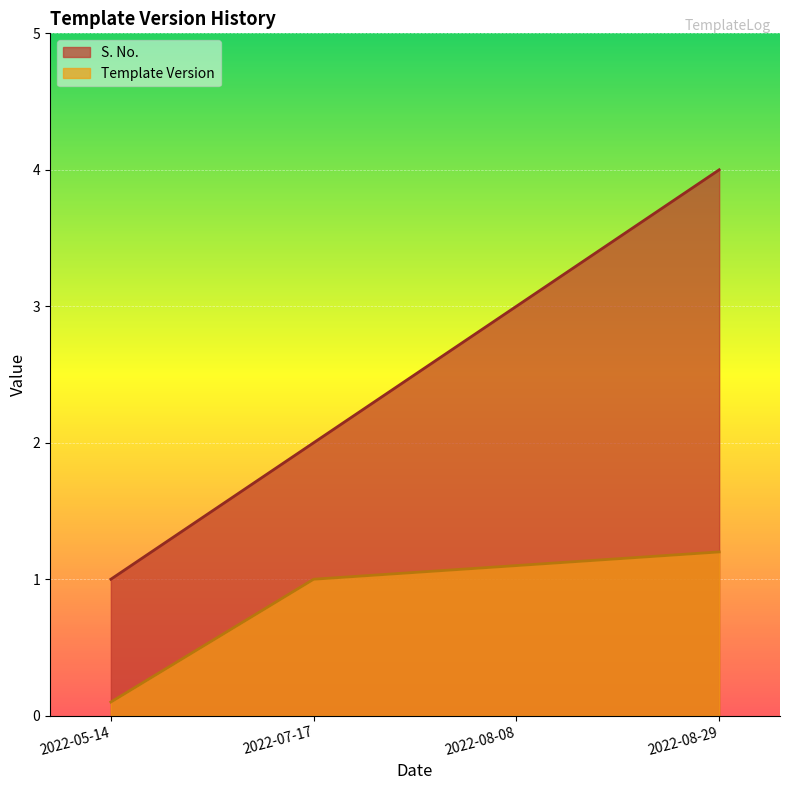

What is the total value across all series at 2022-05-14?

1.1